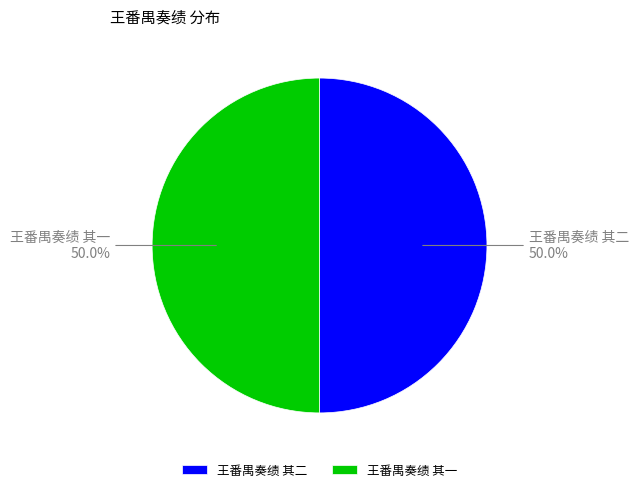

What percentage is the 王番禺奏绩 其二 slice, to the nearest percent?

50%